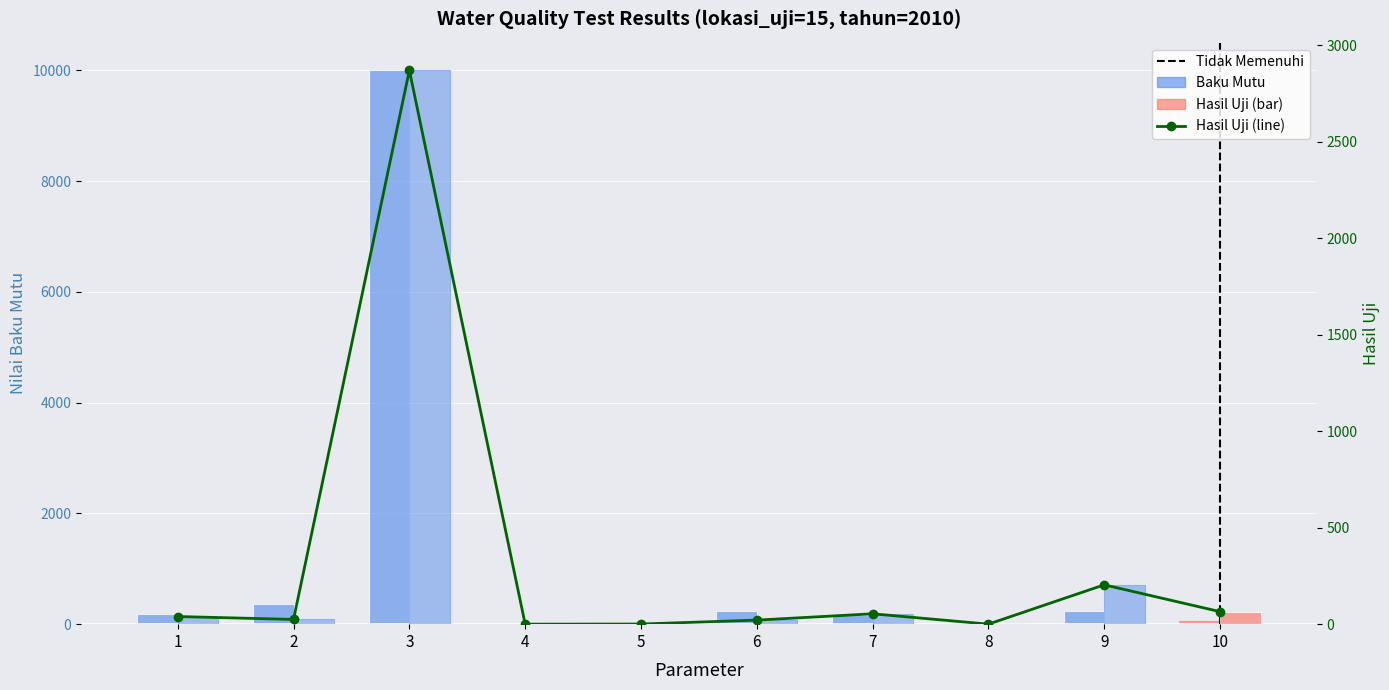

What is the total value across all series at 1?

219.6